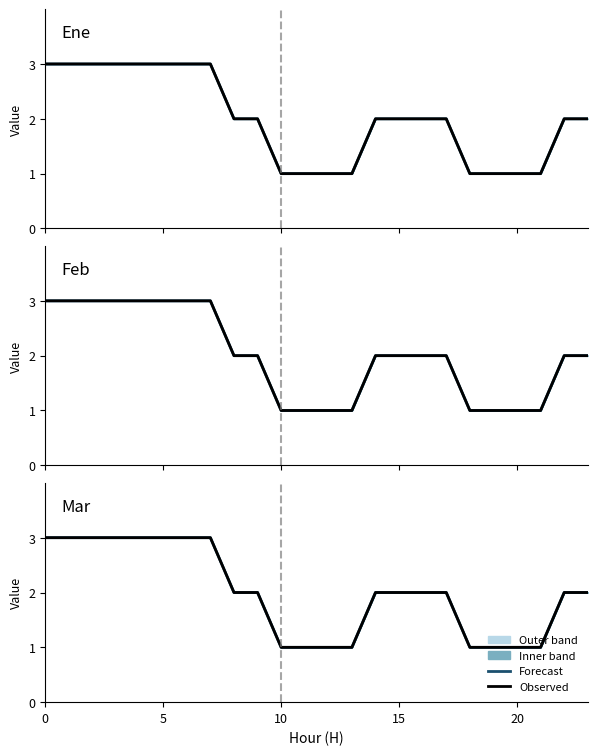

What is the total value across all series at 15?

6